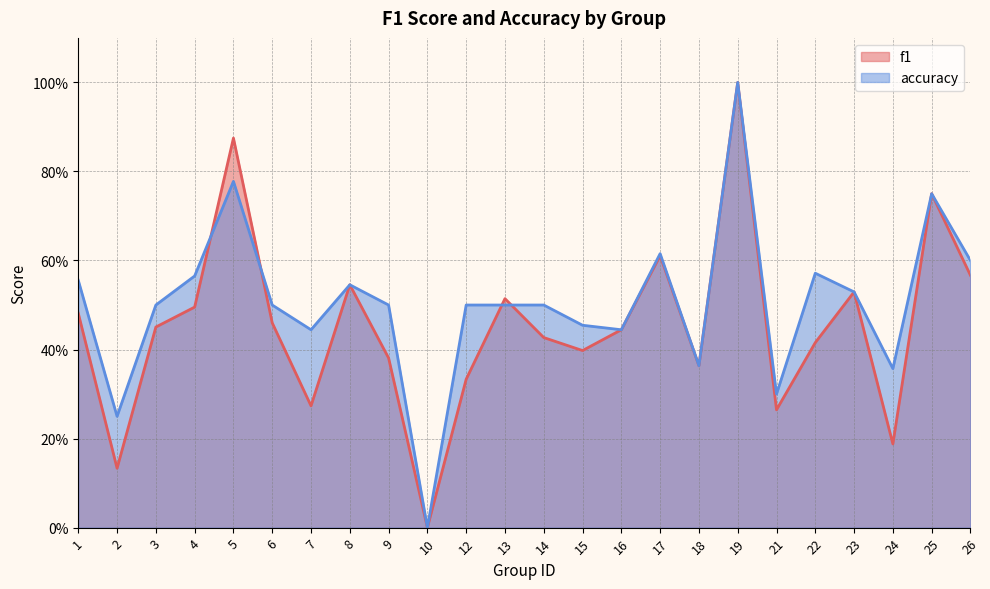

What is the difference between the f1 values at 2 and 7?

0.1